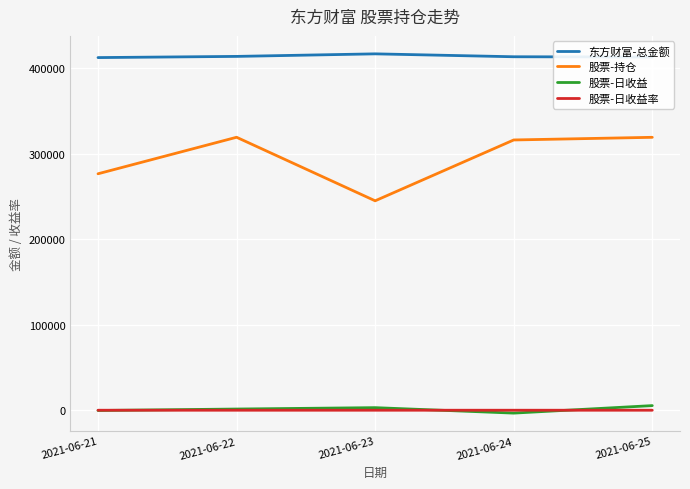

True or false: 股票-日收益率 and 东方财富-总金额 cross at least once.

False